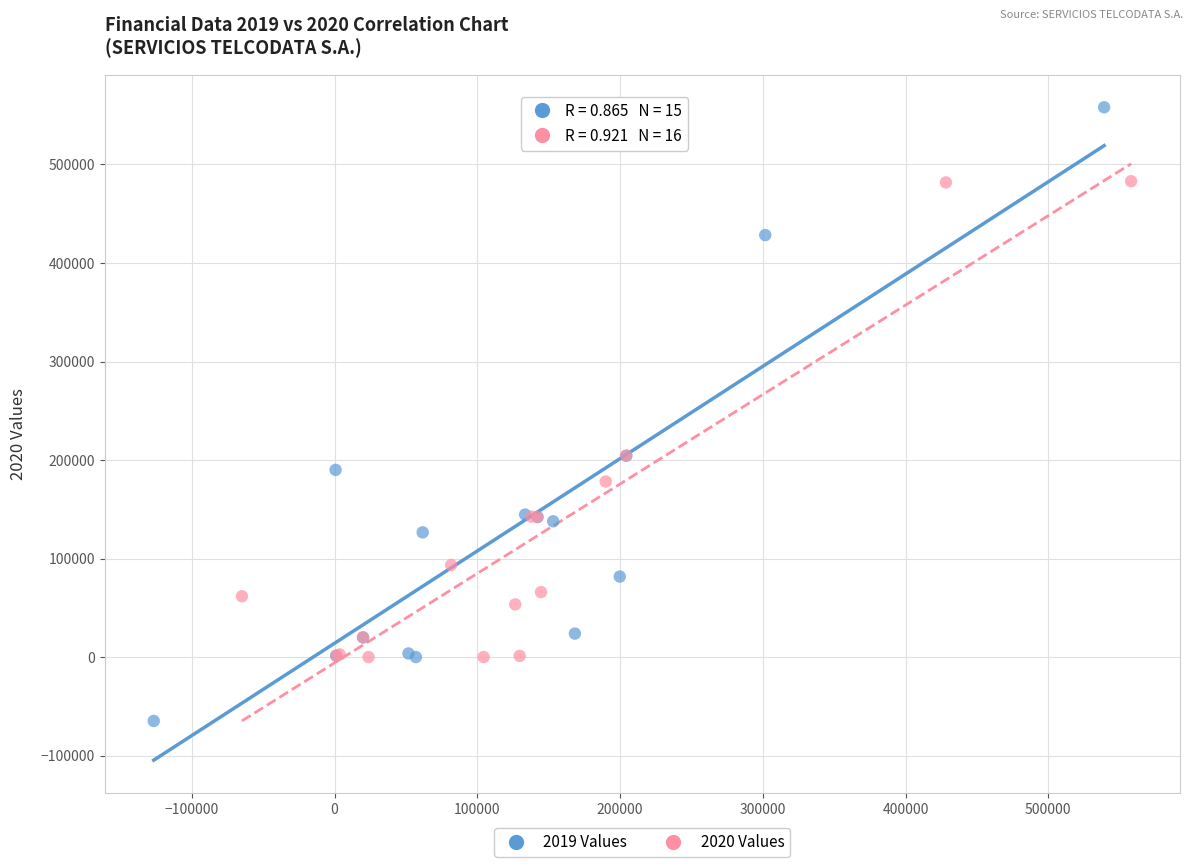

Which series reaches the minimum Y coordinate?

2019 Values